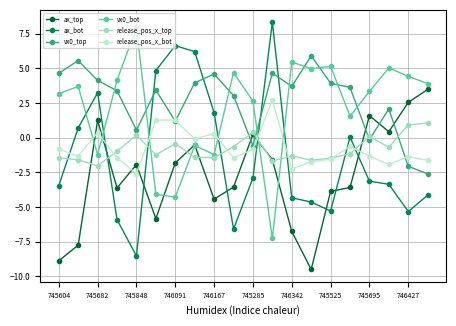

What is the minimum value for vx0_bot?

-7.3